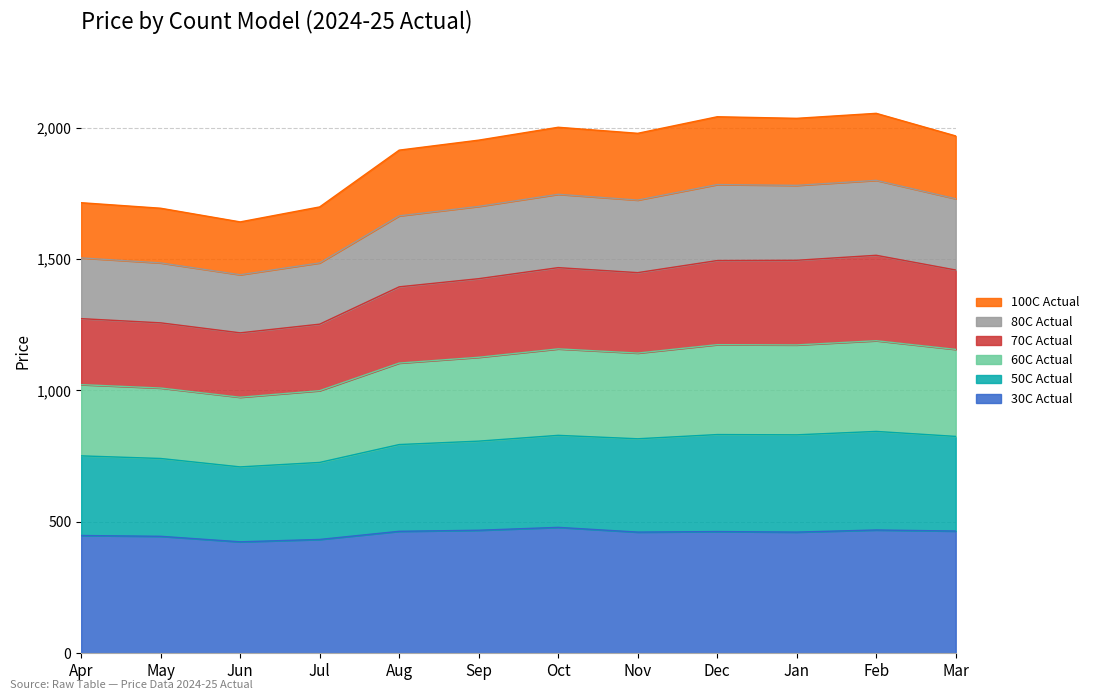

True or false: 60C Actual has a value of 2308 at Mar.

False